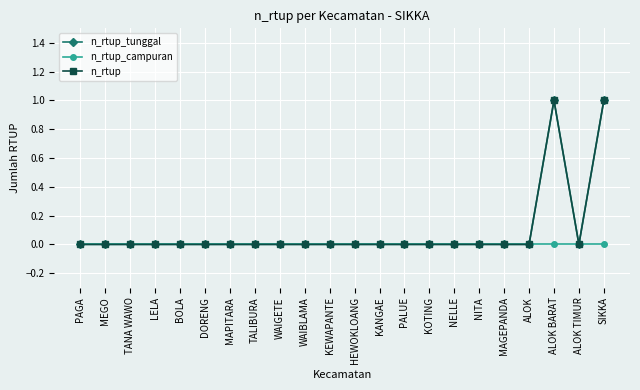

Does the chart have visible grid lines?

Yes